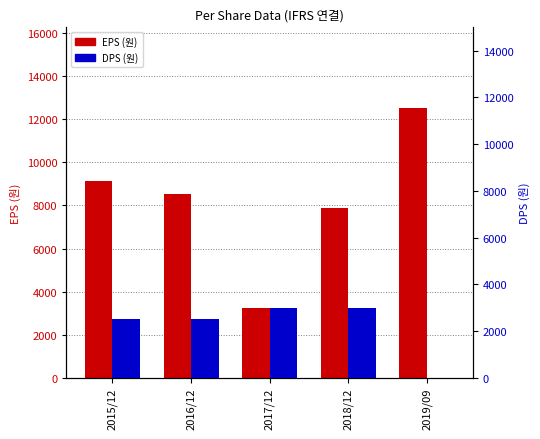

True or false: DPS (원) has a value of 5029 at 2017/12.

False